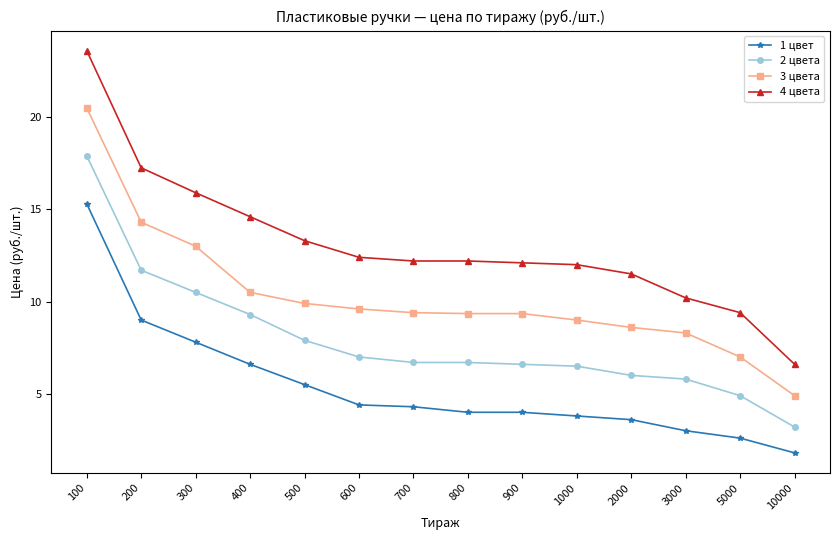

How many lines are shown in the chart?

4